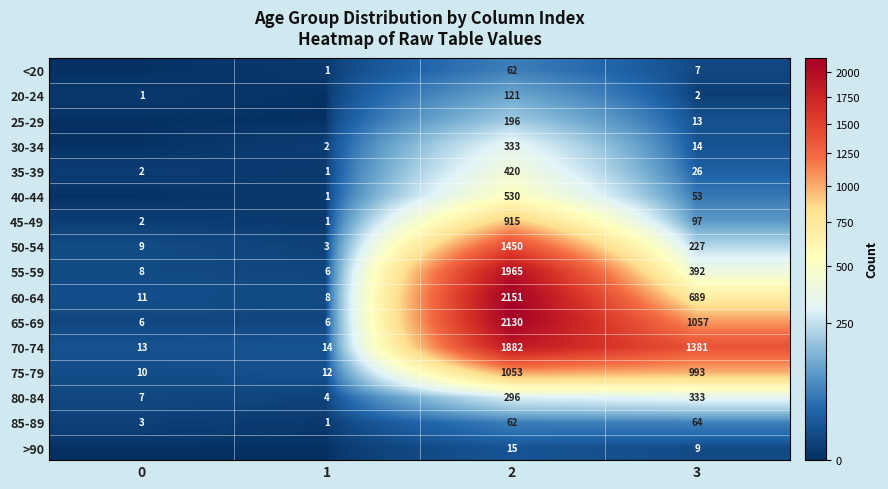

Is it true that 50-54 equals 1450 at 2?

True